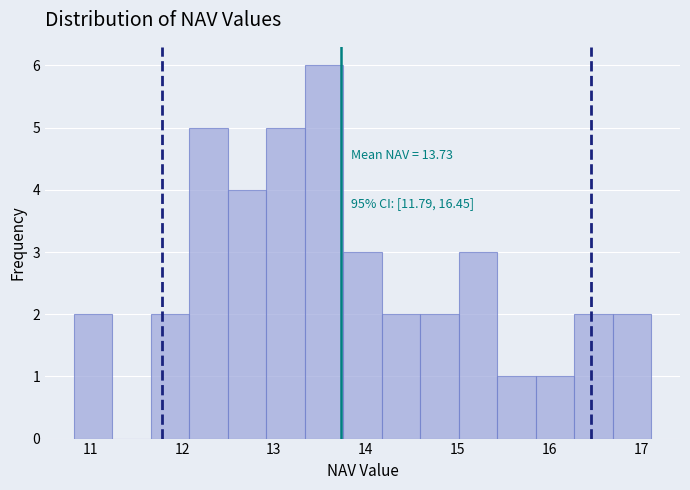

Over which range of the x-axis is the bar tallest?

13.3 to 13.8